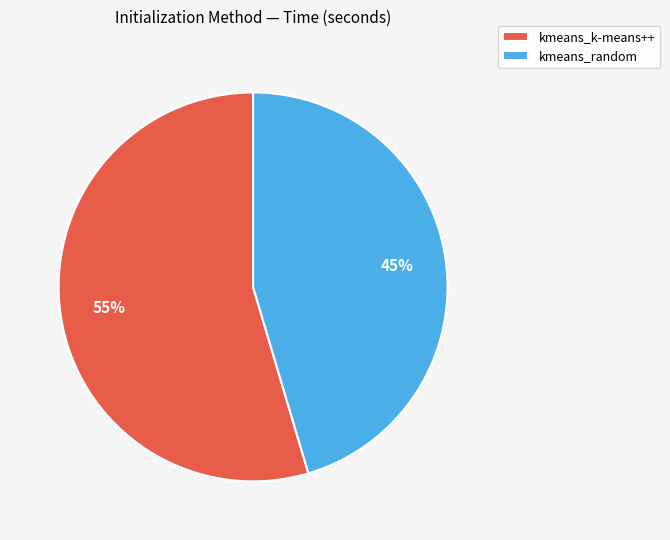

Is the sum of kmeans_k-means++ and kmeans_random greater than half?

Yes